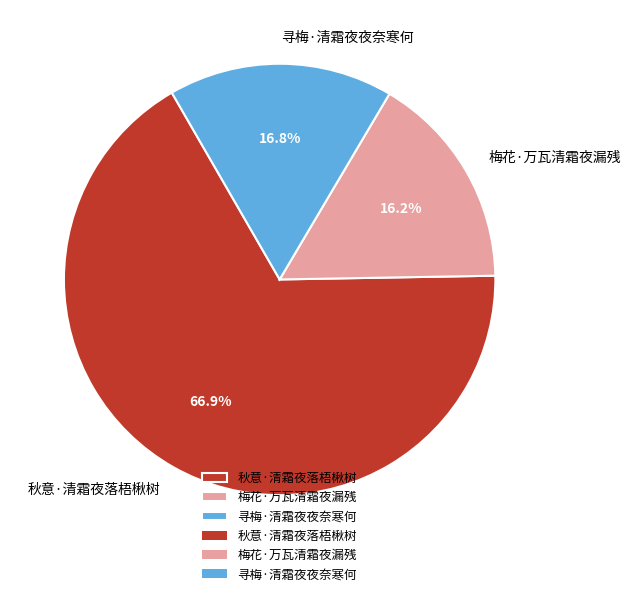

What is the smallest slice in the pie chart?

梅花·万瓦清霜夜漏残